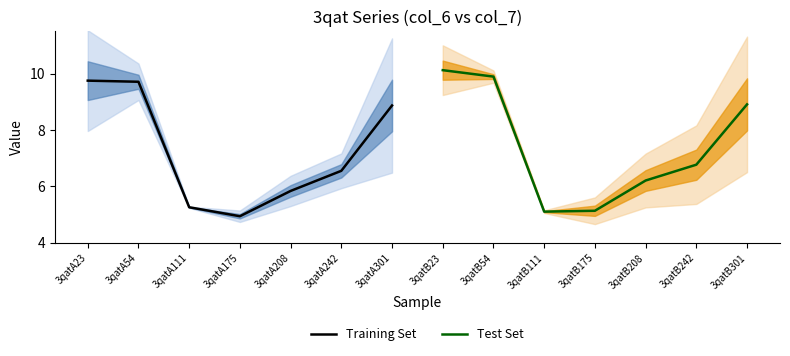

The Training Set mean series shows 9.7 at 3qatA54. True or false?

True